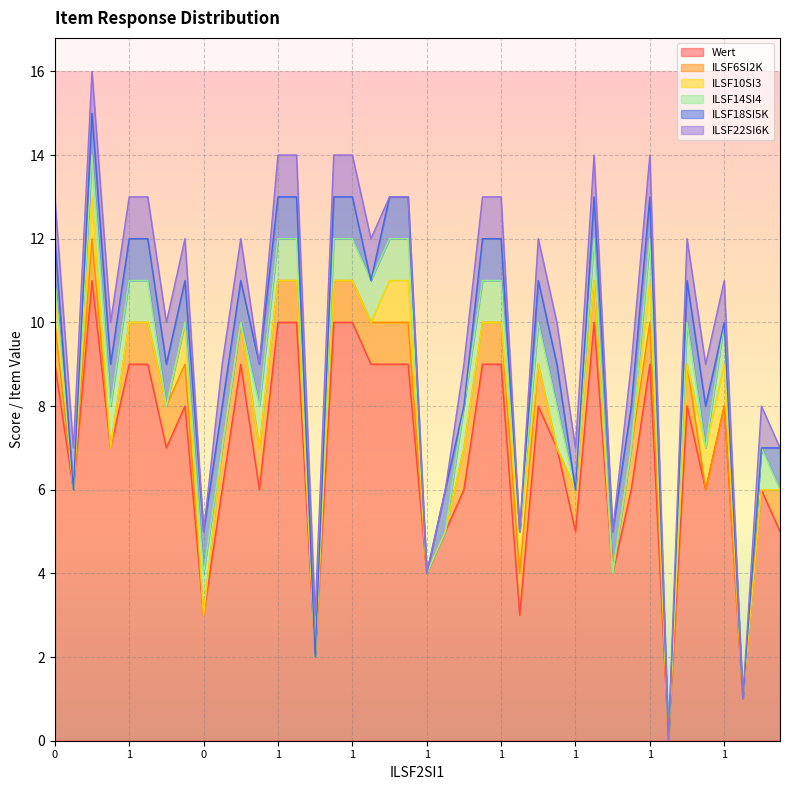

At 9, list the series in order from smallest to largest.

ILSF10SI3, ILSF14SI4, ILSF6SI2K, ILSF18SI5K, ILSF22SI6K, Wert